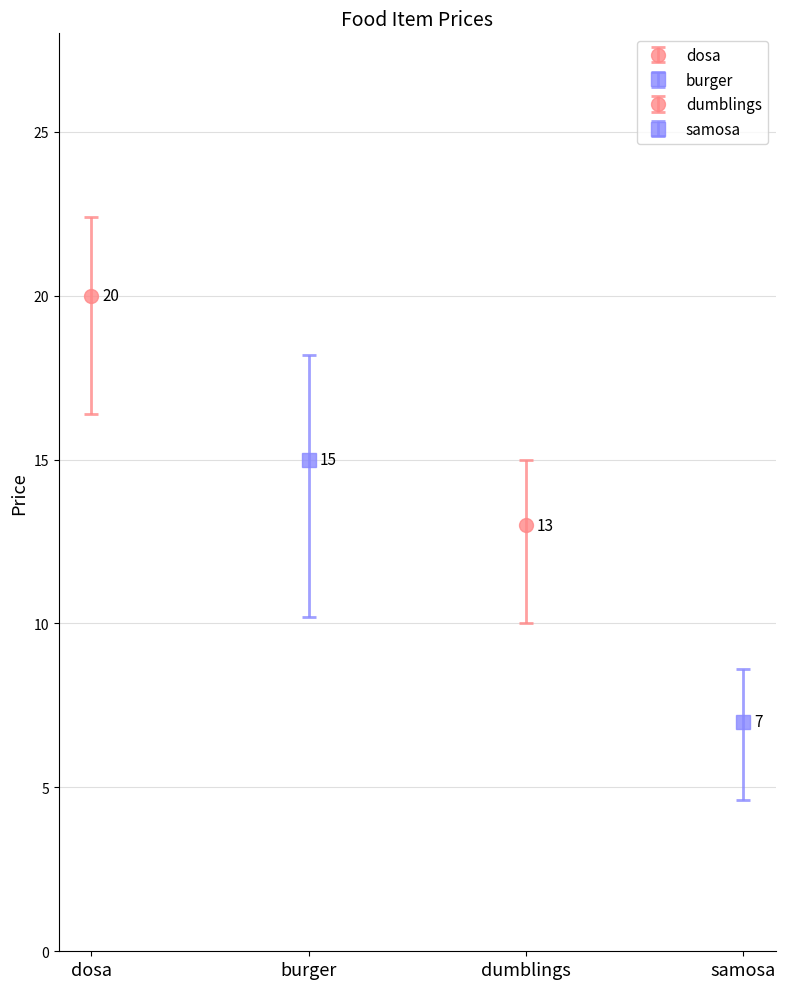

How many categories are shown in the chart?

4